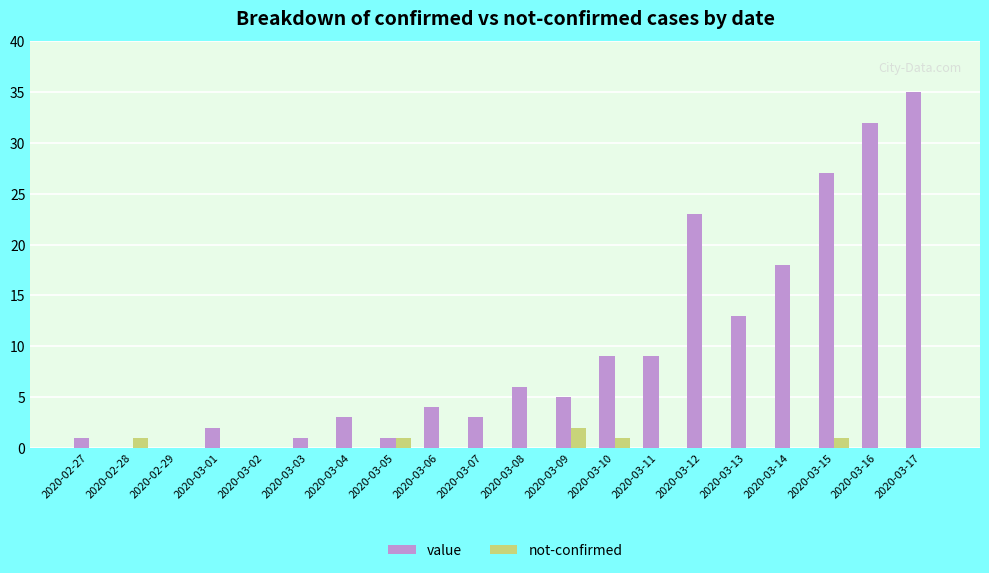

Which series has the widest spread of values?

value